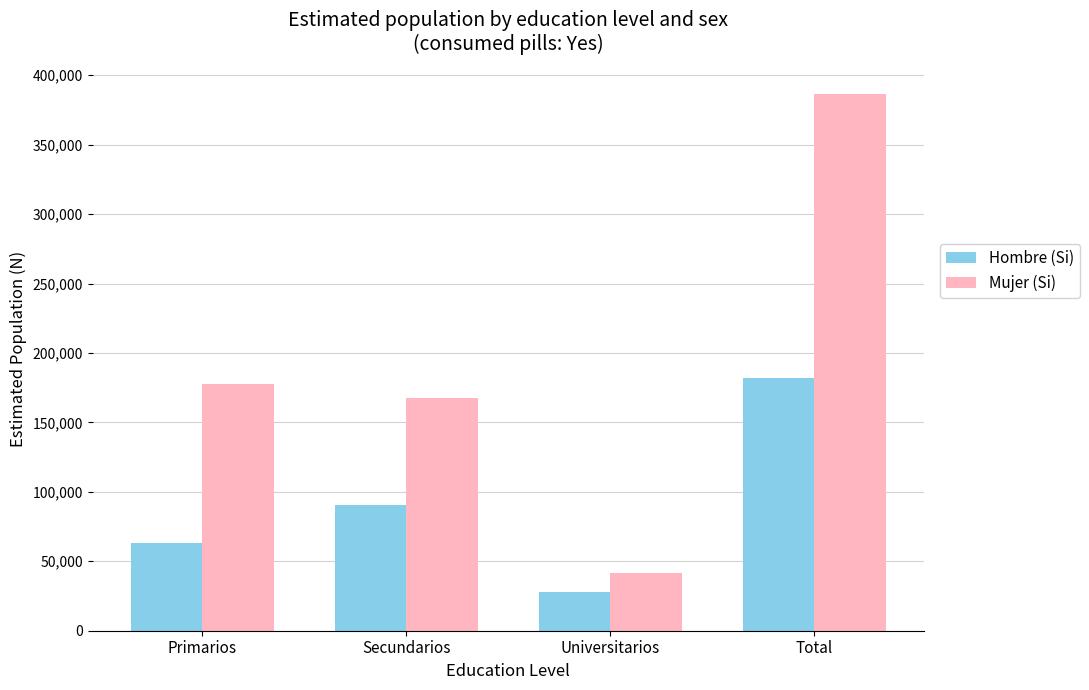

The value of Mujer (Si) at Total is 386561. True or false?

True